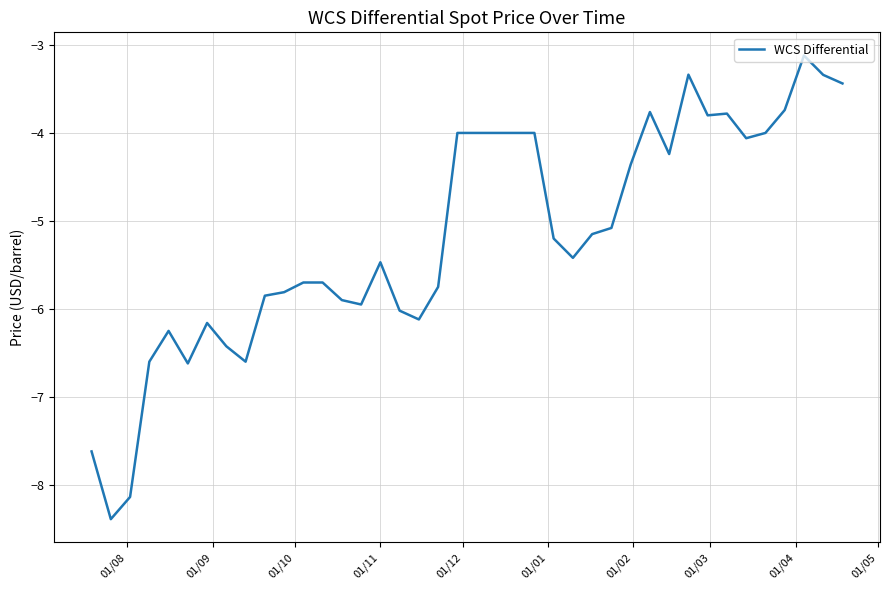

What is the smallest value displayed?

-8.4